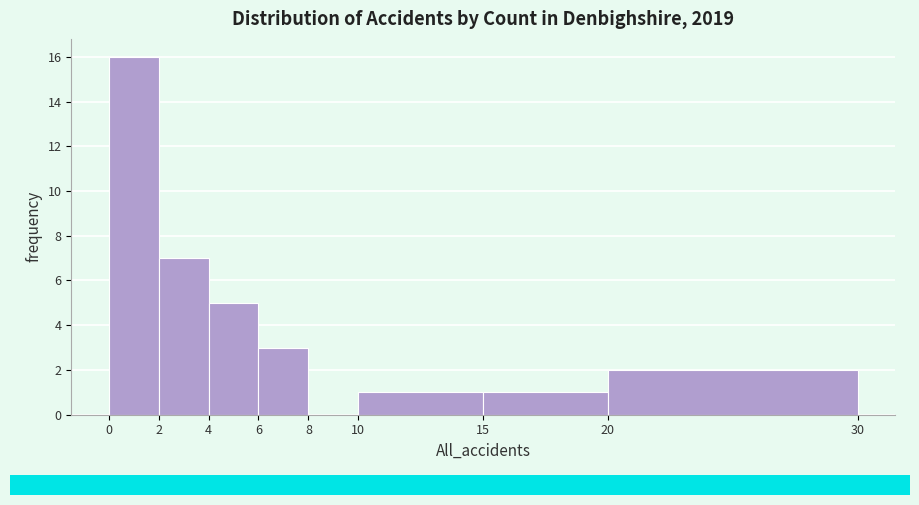

Reading left to right, transcribe this chart: for each bar, give the range it covers on the x-axis and its height. The values are not printed on the chart, so give them approximately, as read against the axis.

0 to 2: 16
2 to 4: 7
4 to 6: 5
6 to 8: 3
8 to 10: 0
10 to 15: 1
15 to 20: 1
20 to 30: 2